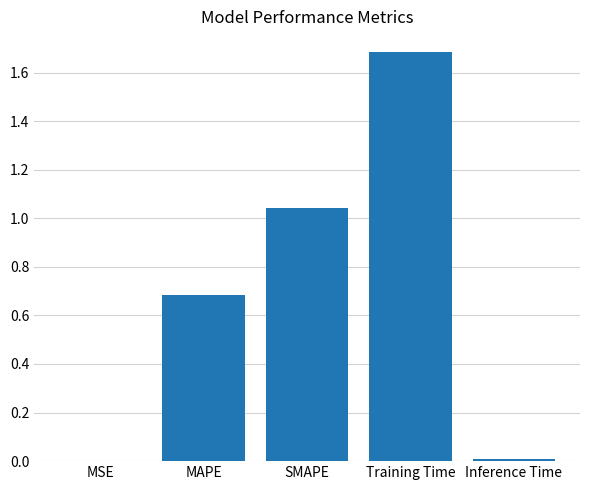

Which category has the highest value across all series?

Training Time